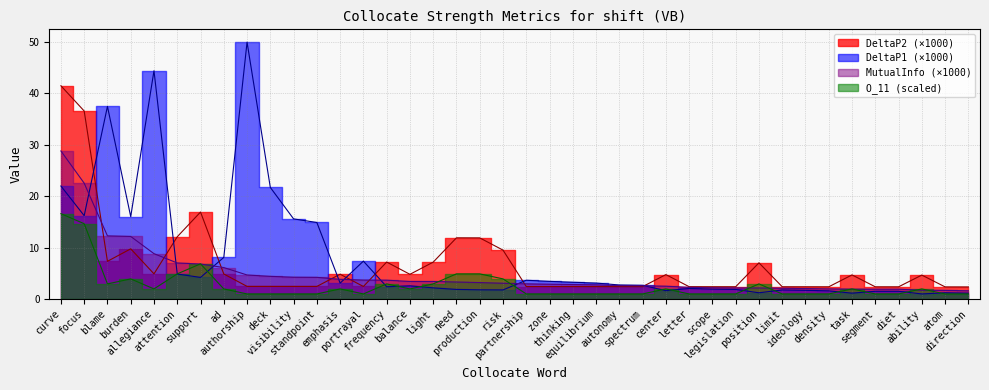

At which category is the sum across all series the highest?

curve